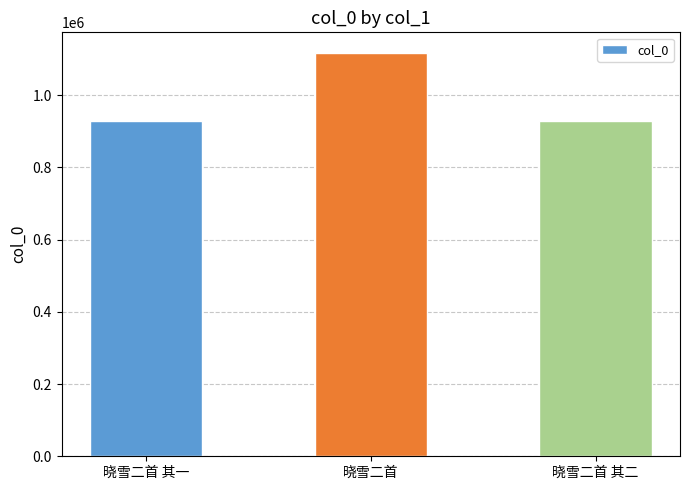

The chart shows a value of 1415758 at 晓雪二首 其一. True or false?

False